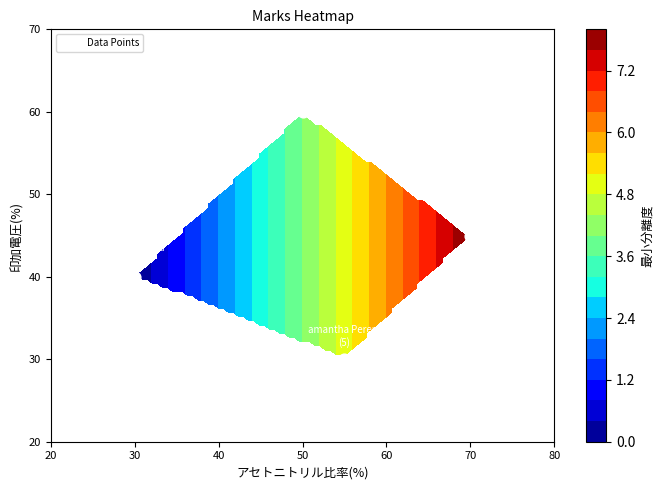

Is it true that the value at 70 is 61?

False